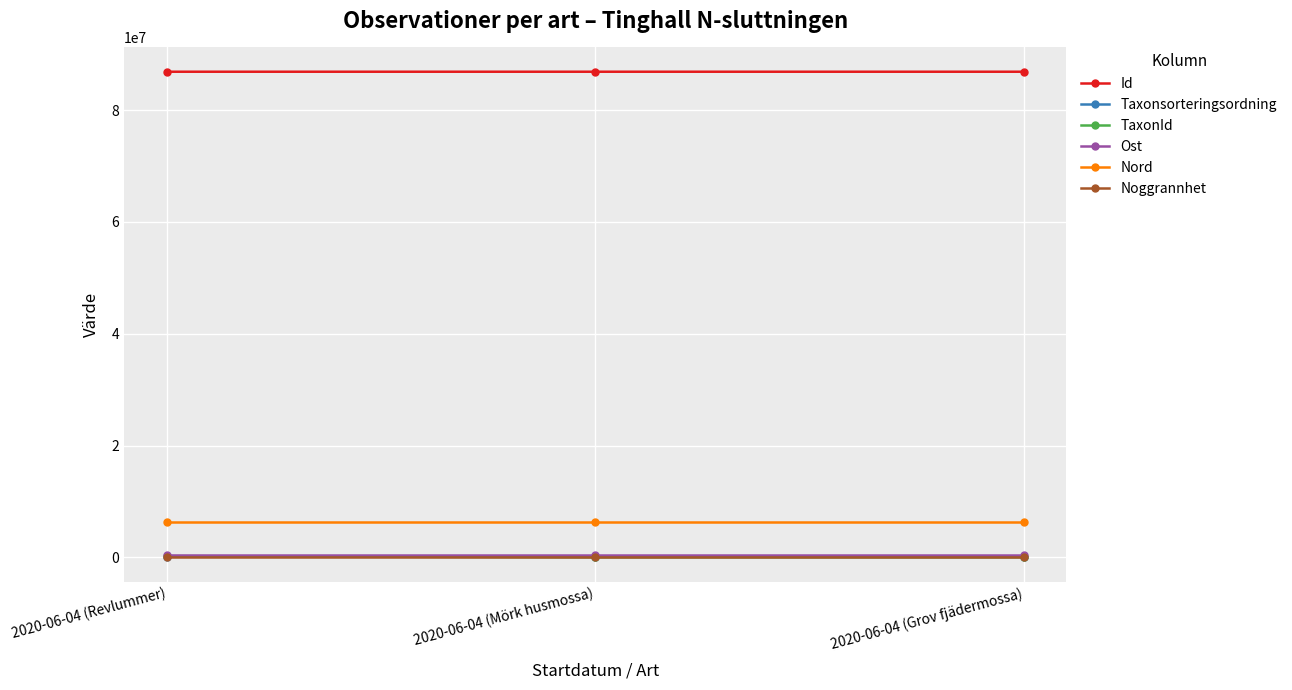

The value of Nord at 2020-06-04 (Mörk husmossa) is 9401607. True or false?

False